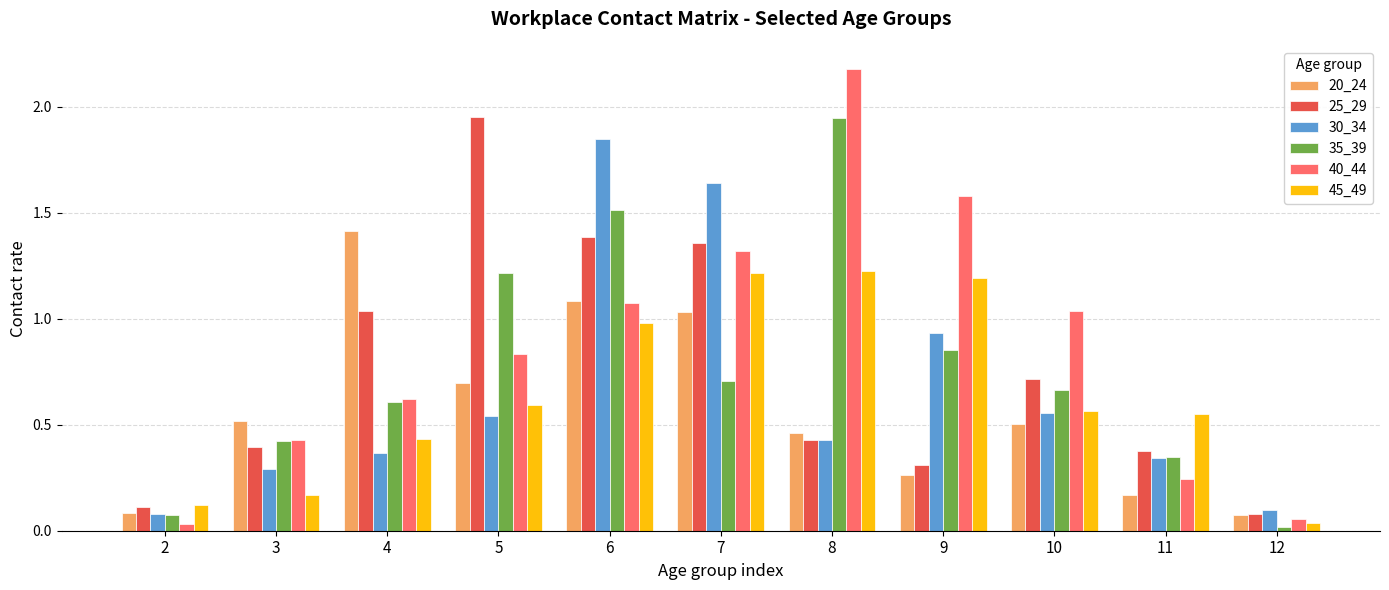

The 45_49 series shows 0.4 at 4. True or false?

True